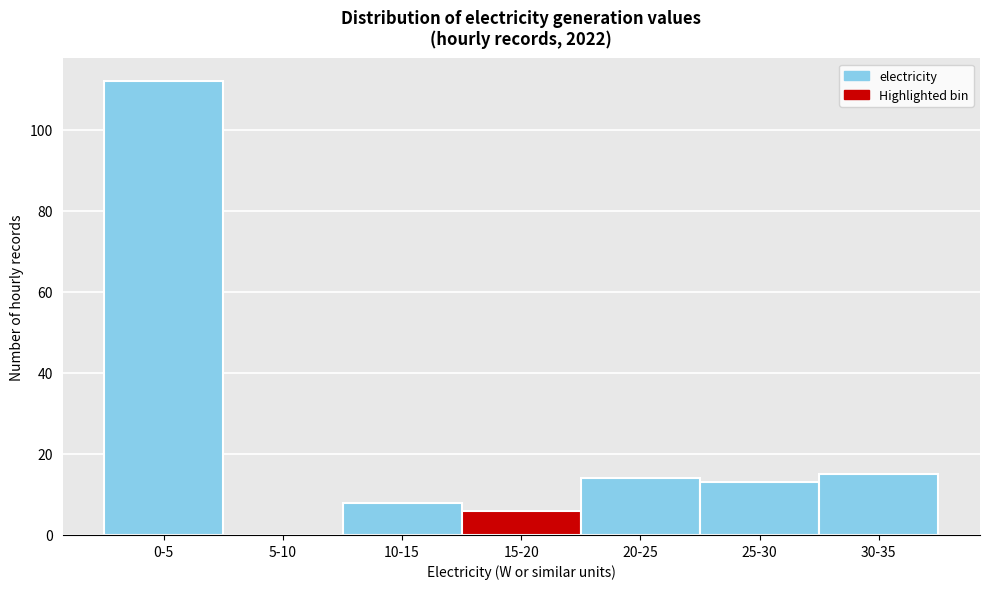

Reading left to right, extract all data points from this chart.

0-5=112	5-10=0	10-15=8	15-20=6	20-25=14	25-30=13	30-35=15